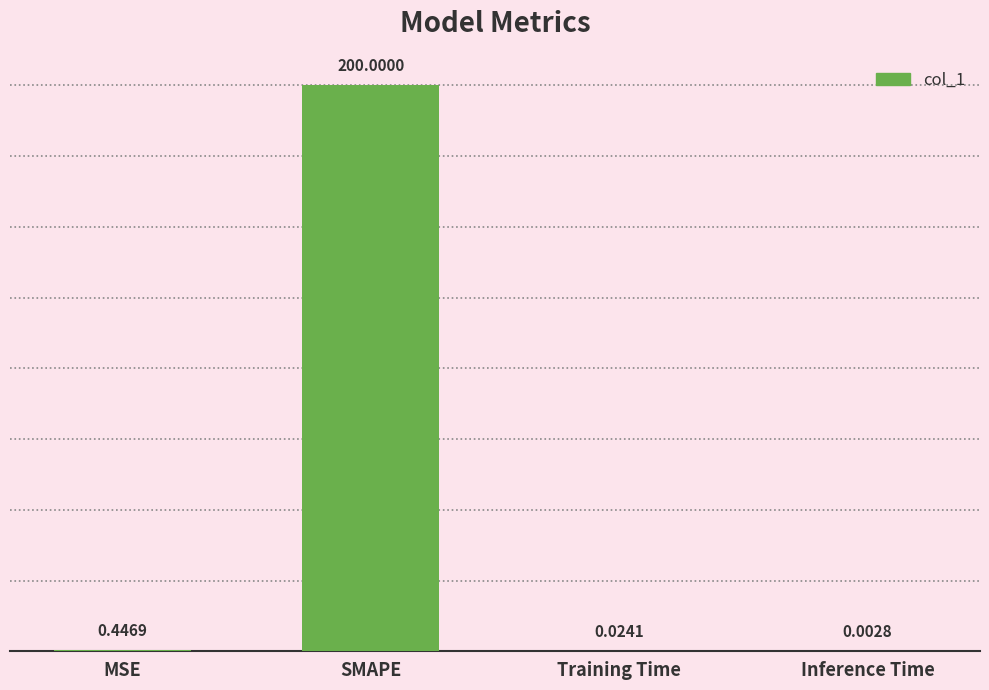

Between Training Time and MSE, which is larger?

MSE